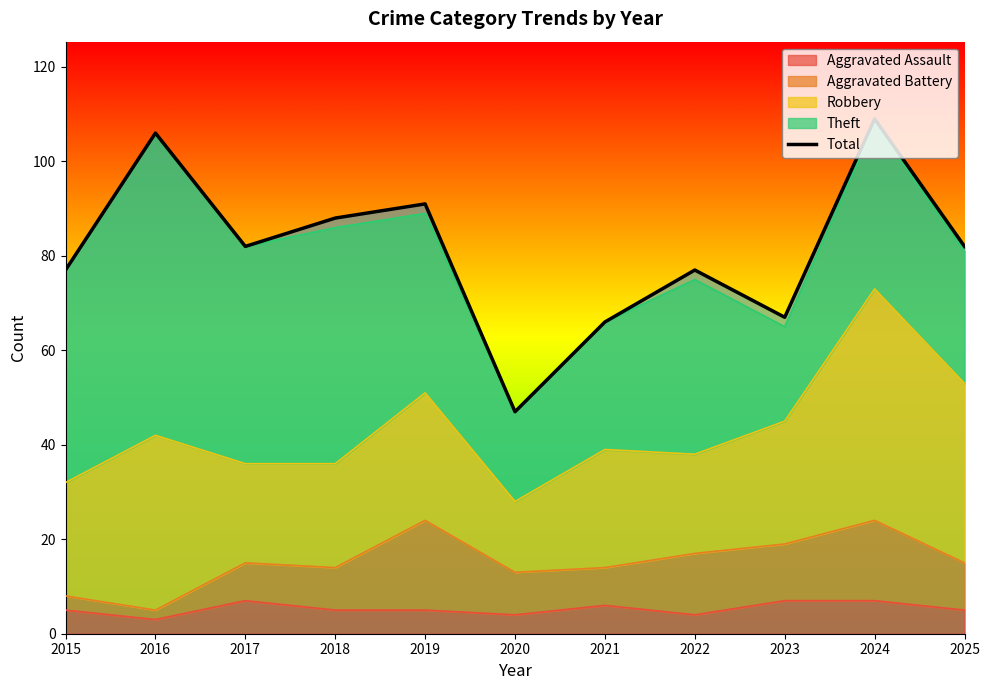

Is it true that Theft equals 44 at 2025?

False